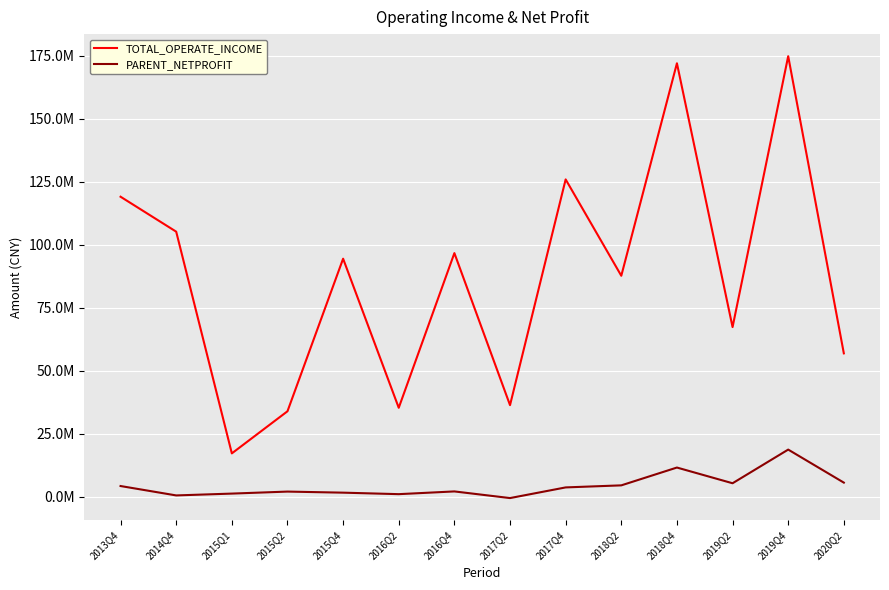

At which label is TOTAL_OPERATE_INCOME closest to 96045627?

2016Q4